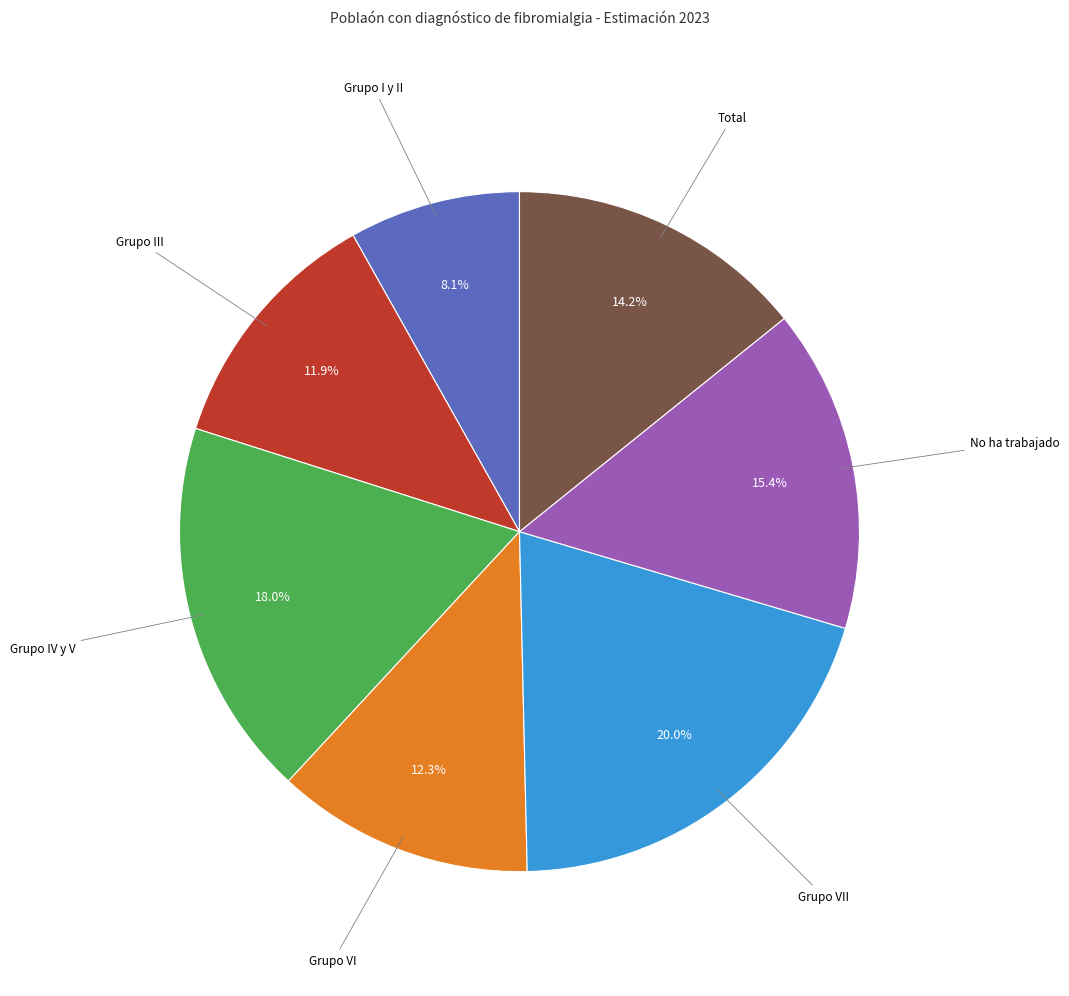

What percentage is NOT represented by Total?

85.8%